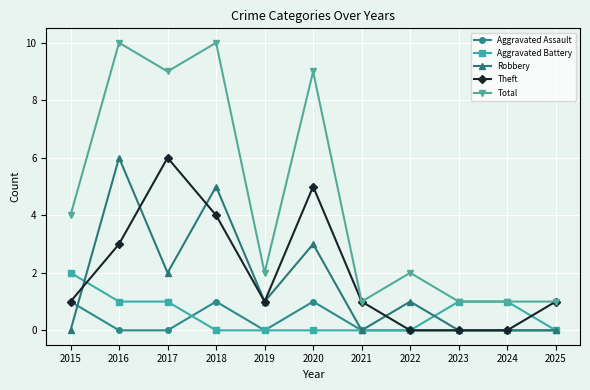

Which series has the largest total across all categories?

Total